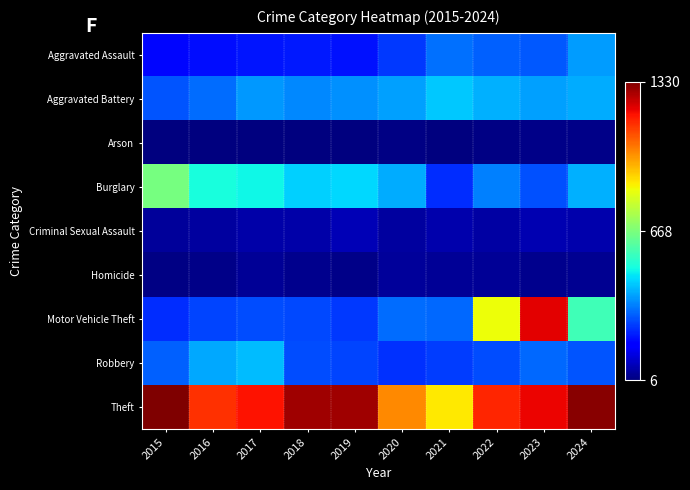

Reading right to left, extract all data points from this chart.

Aggravated Assault: 2024=375	2023=287	2022=297	2021=319	2020=244	2019=194	2018=206	2017=200	2016=192	2015=177
Aggravated Battery: 2024=398	2023=383	2022=403	2021=435	2020=383	2019=358	2018=351	2017=369	2016=315	2015=281
Arson: 2024=20	2023=18	2022=12	2021=10	2020=15	2019=9	2018=7	2017=8	2016=6	2015=8
Burglary: 2024=402	2023=277	2022=341	2021=229	2020=398	2019=454	2018=443	2017=497	2016=509	2015=661
Criminal Sexual Assault: 2024=58	2023=68	2022=51	2021=58	2020=43	2019=70	2018=54	2017=57	2016=44	2015=40
Homicide: 2024=31	2023=26	2022=35	2021=34	2020=38	2019=19	2018=23	2017=32	2016=21	2015=15
Motor Vehicle Theft: 2024=574	2023=1216	2022=854	2021=310	2020=313	2019=249	2018=267	2017=271	2016=262	2015=233
Robbery: 2024=283	2023=307	2022=272	2021=254	2020=236	2019=263	2018=274	2017=418	2016=391	2015=300
Theft: 2024=1319	2023=1205	2022=1157	2021=882	2020=1016	2019=1290	2018=1291	2017=1184	2016=1143	2015=1330